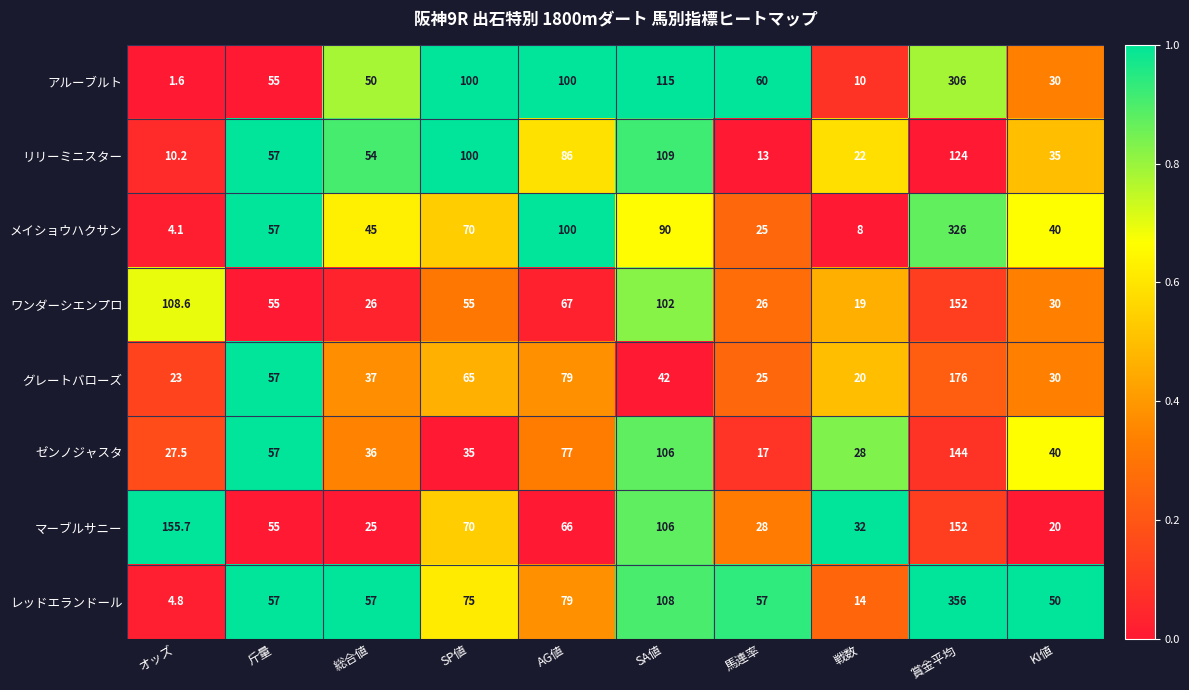

What is the difference between the second highest and second lowest values in the アルーブルト series?

105.0